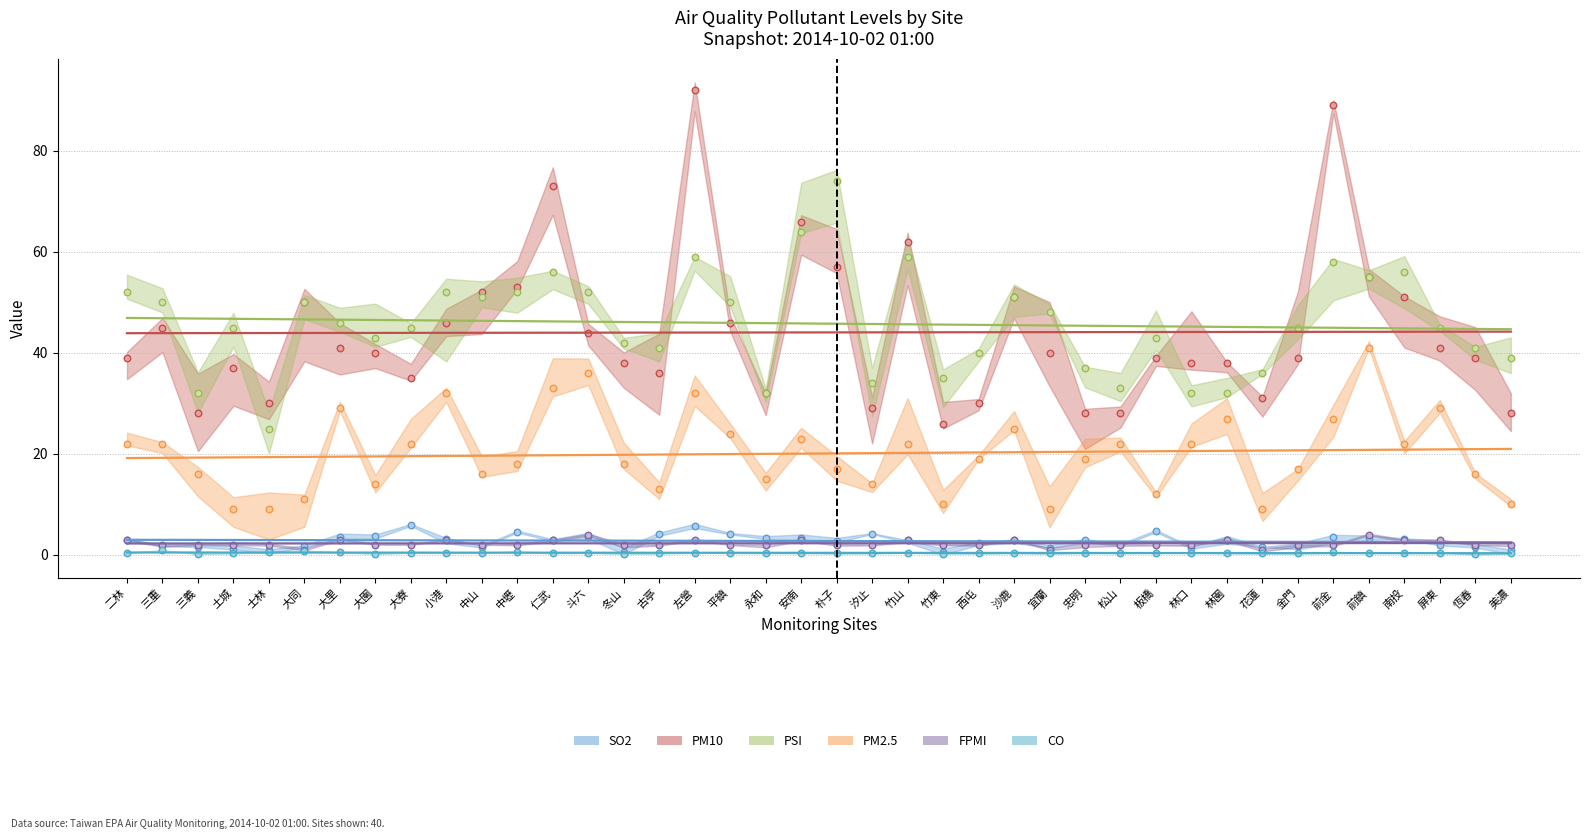

What are all the series names shown in the legend?

SO2, PM10, PSI, PM2.5, FPMI, CO